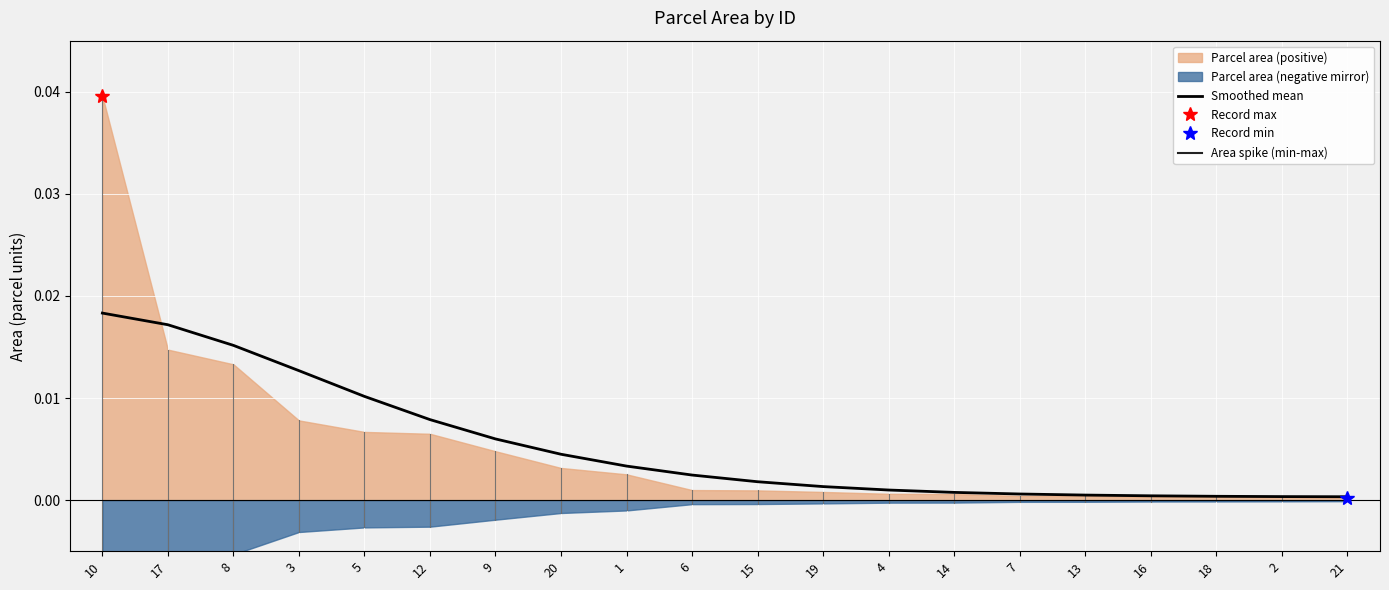

The value at 18 is 0.0. True or false?

False